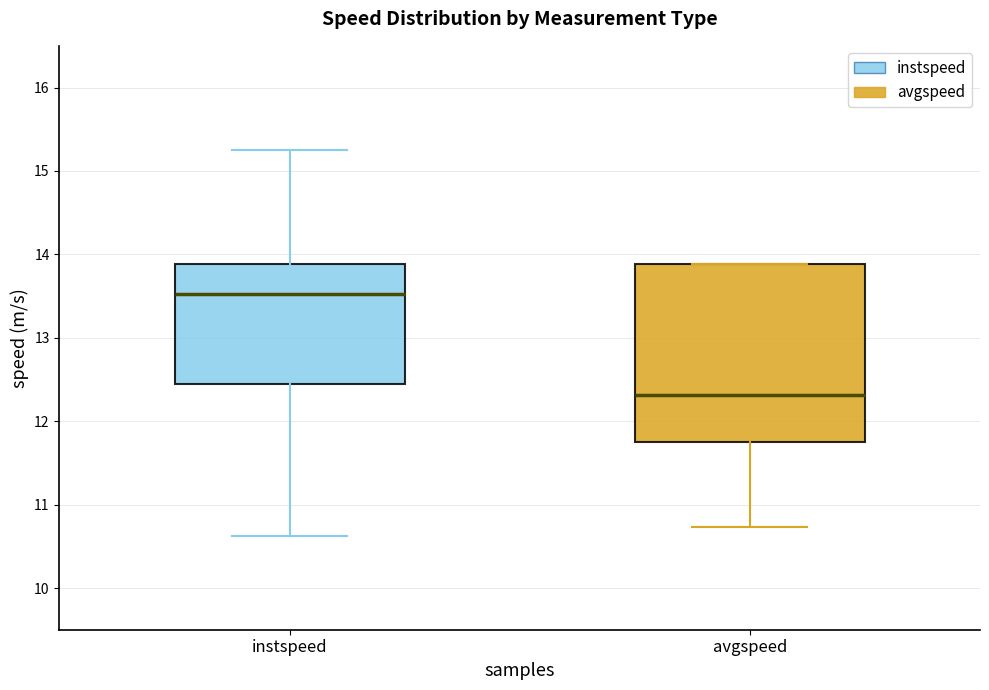

Which box's median line is the highest?

instspeed